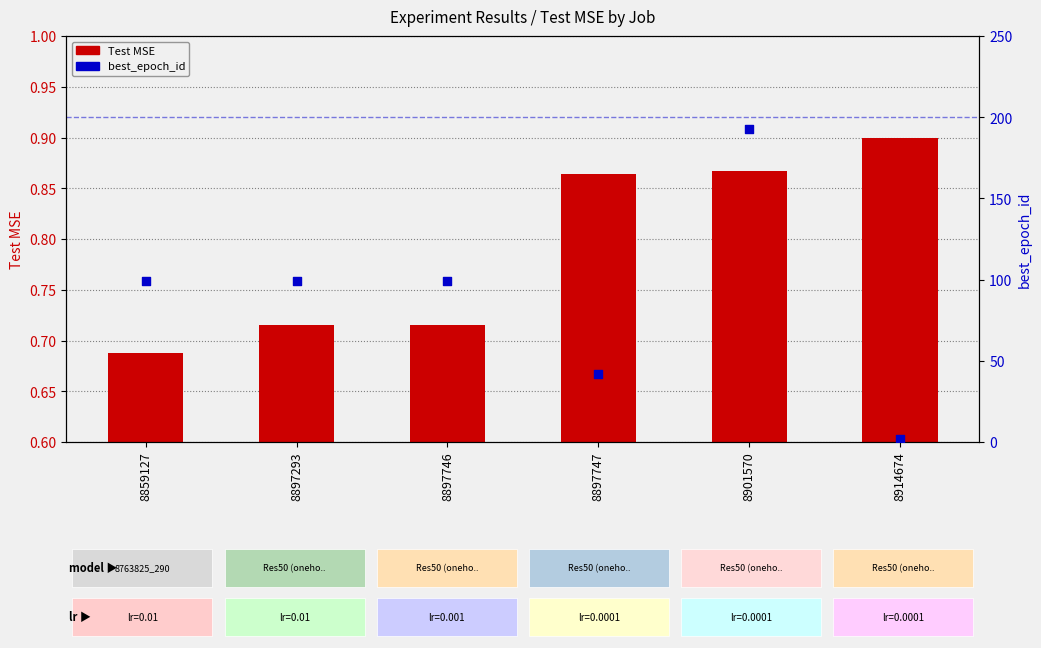

What are all the series names shown in the legend?

Test MSE, best_epoch_id